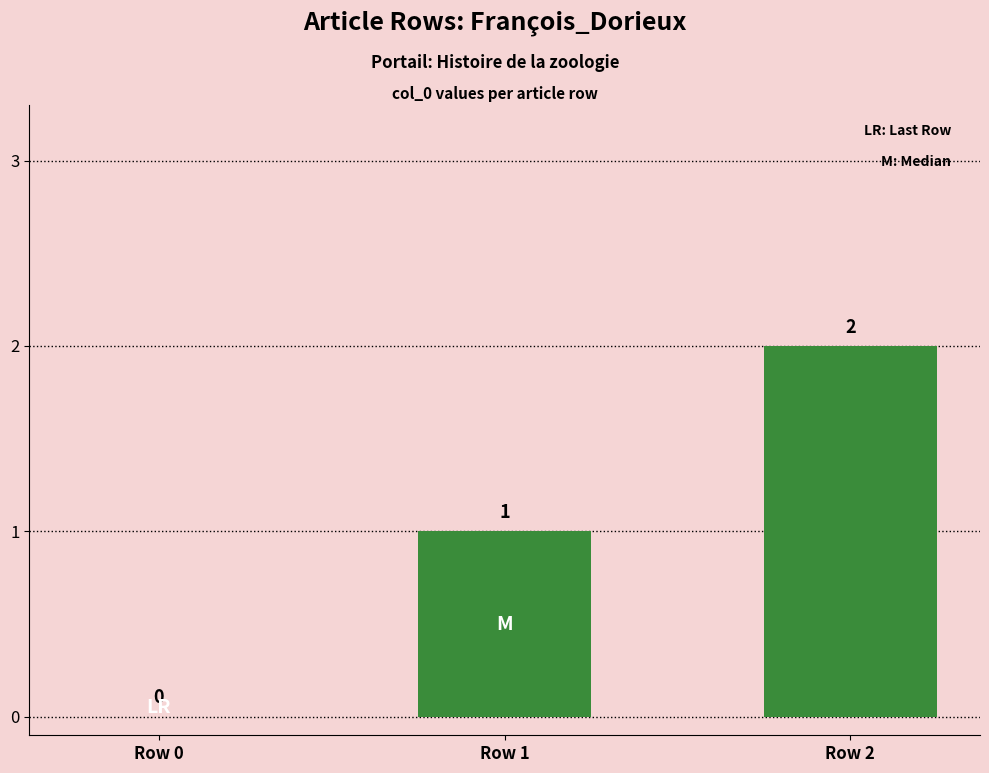

True or false: the data shows 0 at Row 0.

True